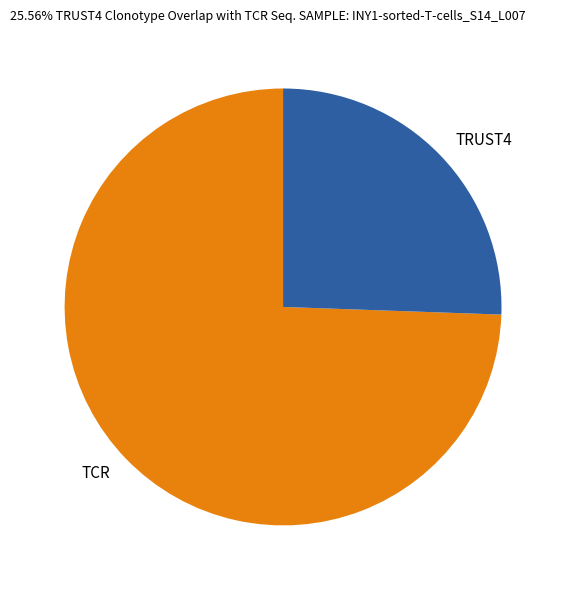

Which slice is the largest?

TCR